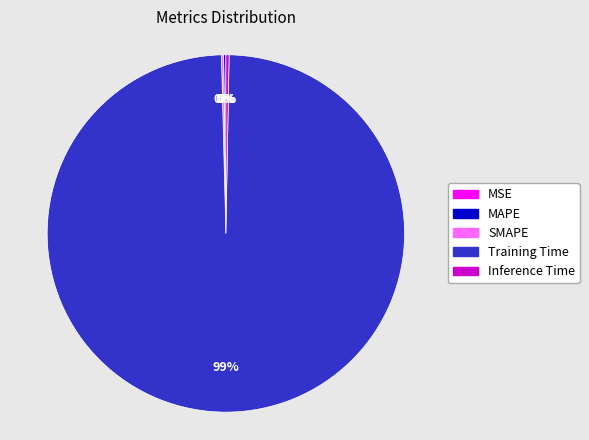

Is there a majority slice in this chart?

Yes